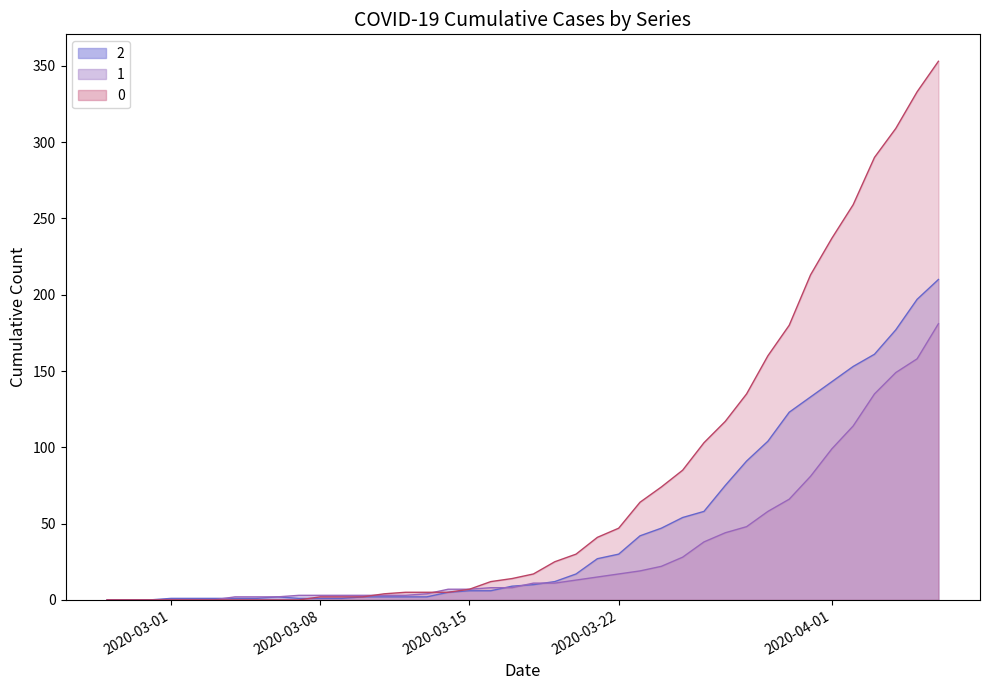

What are all the series names shown in the legend?

2, 1, 0